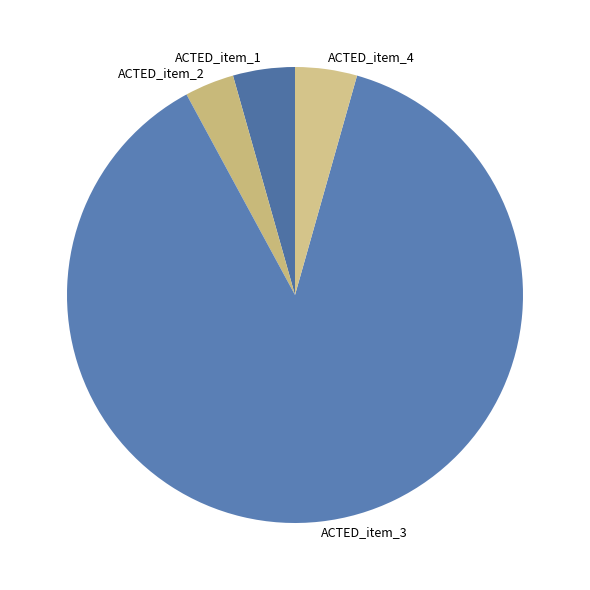

What is the smallest slice in the pie chart?

ACTED_item_2